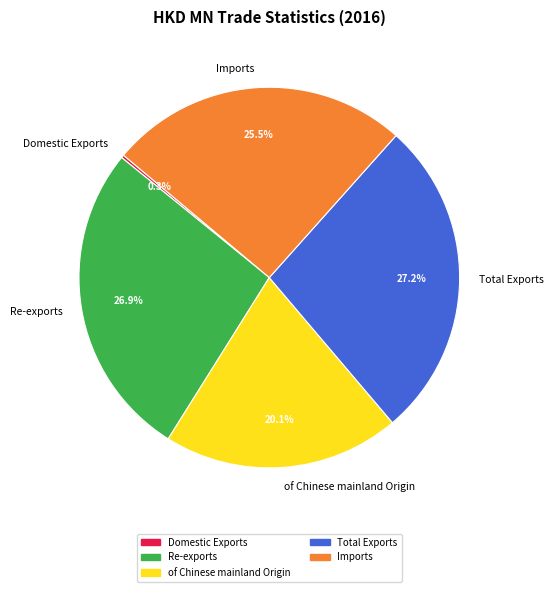

Between of Chinese mainland Origin and Re-exports, which is larger?

Re-exports